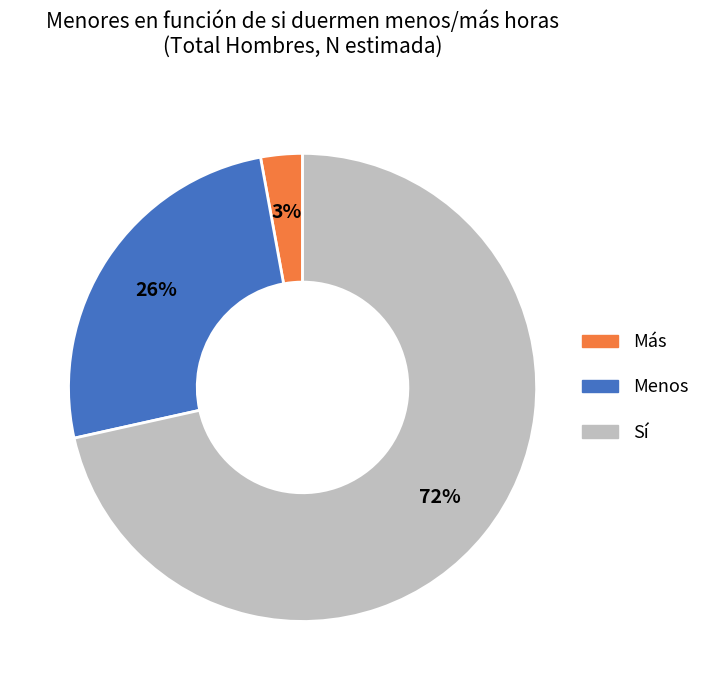

True or false: Menos accounts for 34% of the total.

False